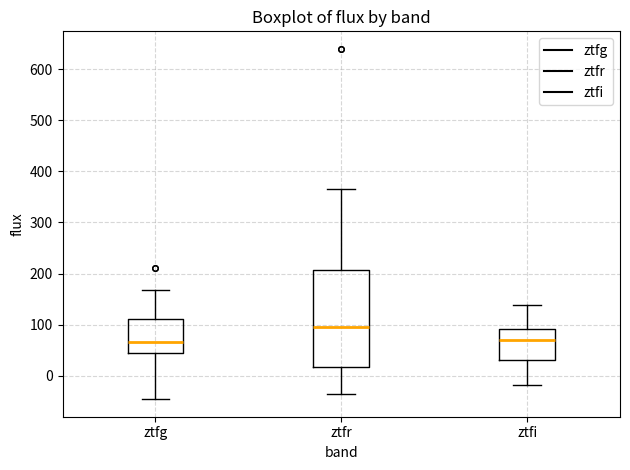

Reading left to right, read every box against the y-axis: the position of its median line, the range the box covers, and the ends of its whiskers. The values are not printed on the chart, so give them approximately, as read against the axis.

ztfg: median 70, box 40 to 110, whiskers -50 to 170
ztfr: median 100, box 20 to 210, whiskers -40 to 370
ztfi: median 70, box 30 to 90, whiskers -20 to 140